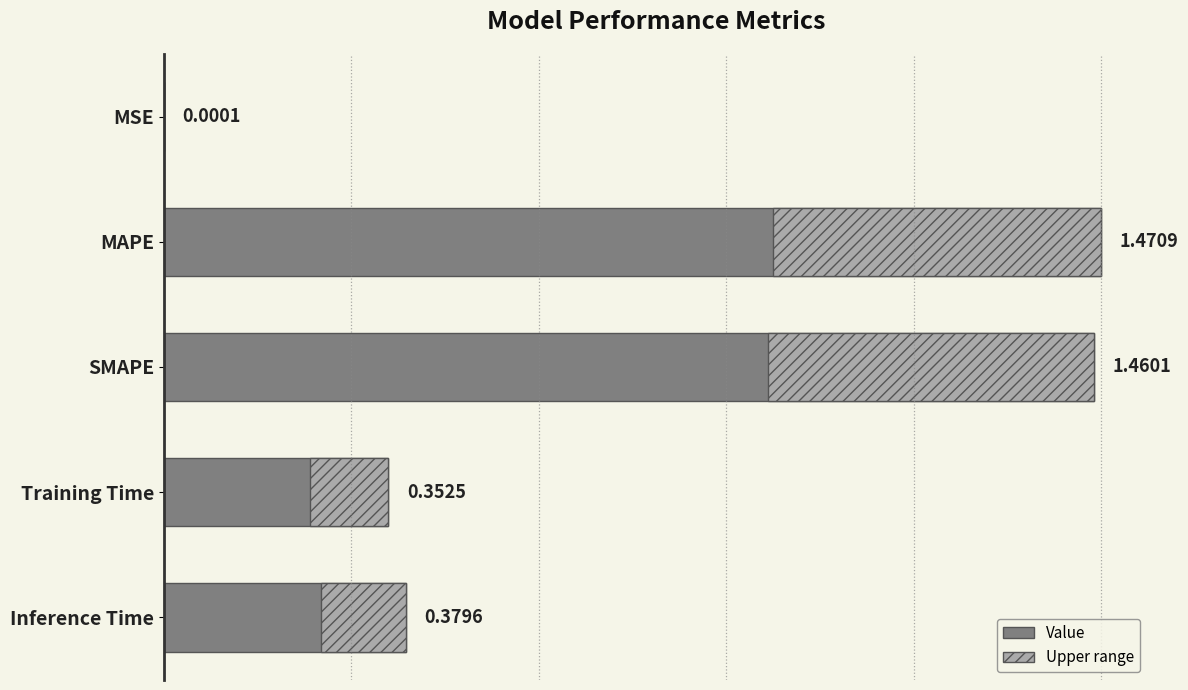

Reading left to right, list all the values displayed in this chart.

0.0	1.5	1.5	0.4	0.4